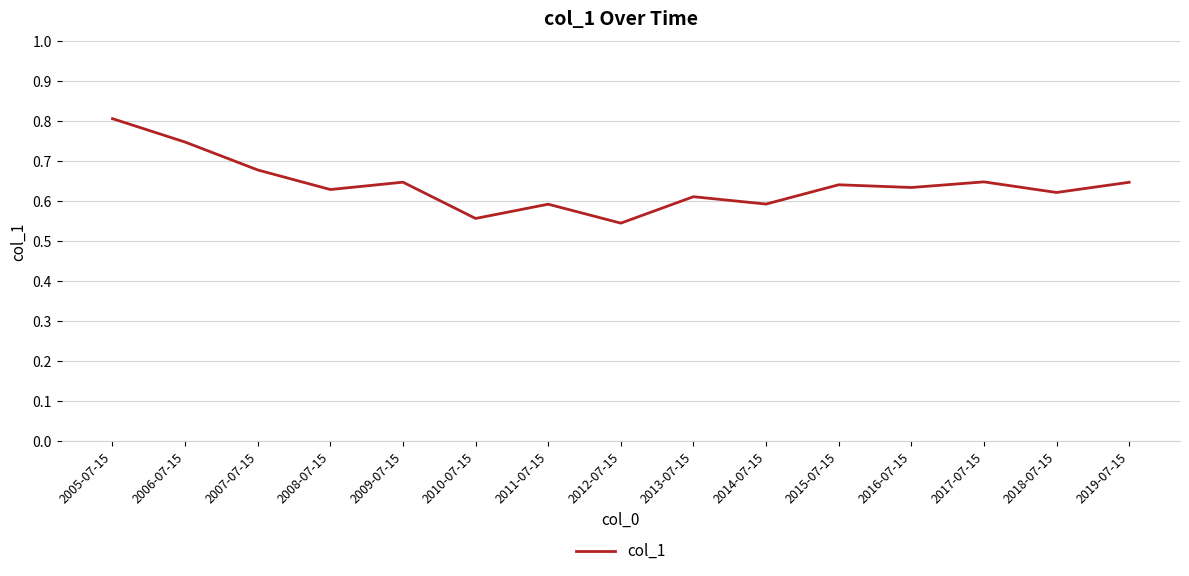

True or false: the data has more than 1 interior local peaks.

True